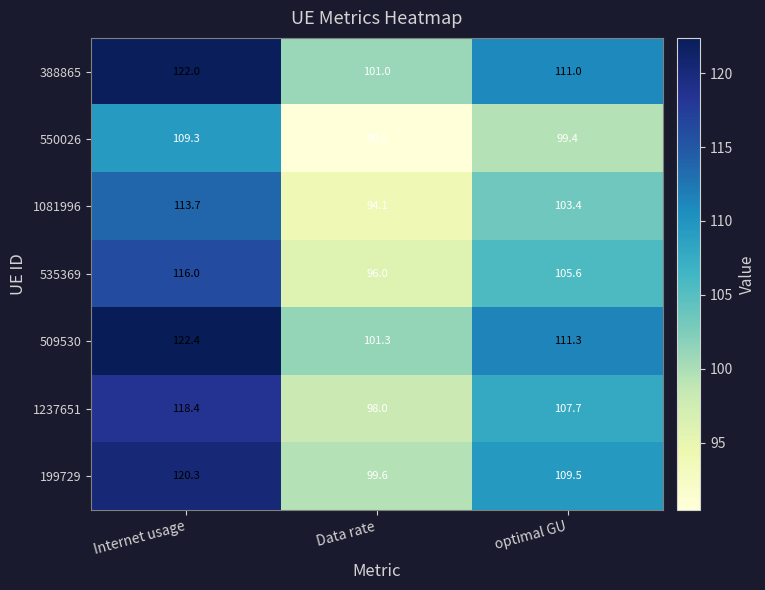

Reading left to right, what are all the values shown in this chart?

388865: 122.0	101.0	111.0
550026: 109.3	90.5	99.4
1081996: 113.7	94.1	103.4
535369: 116.0	96.0	105.6
509530: 122.4	101.3	111.3
1237651: 118.4	98.0	107.7
199729: 120.3	99.6	109.5